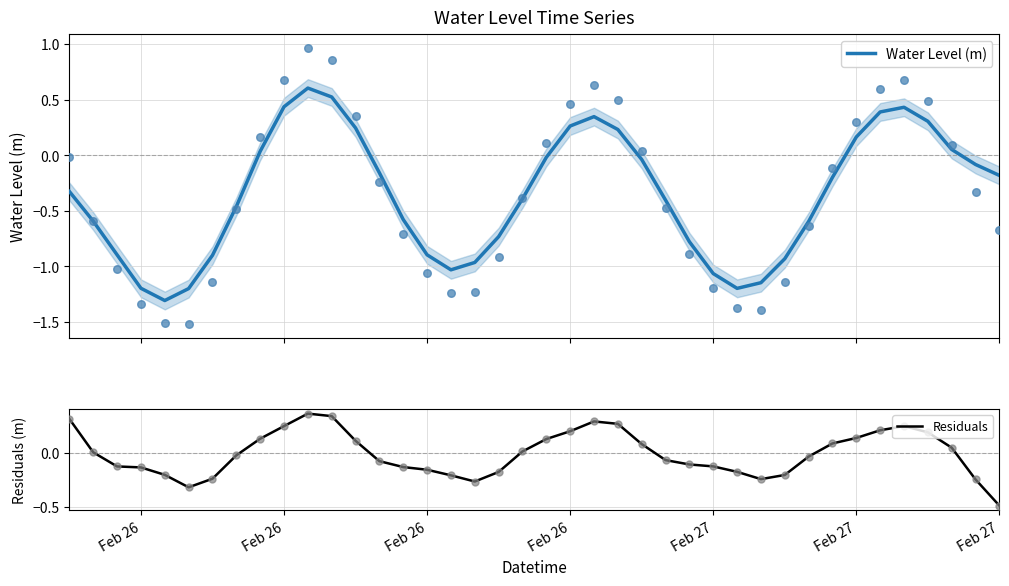

At how many categories does at least one series exceed -1?

40